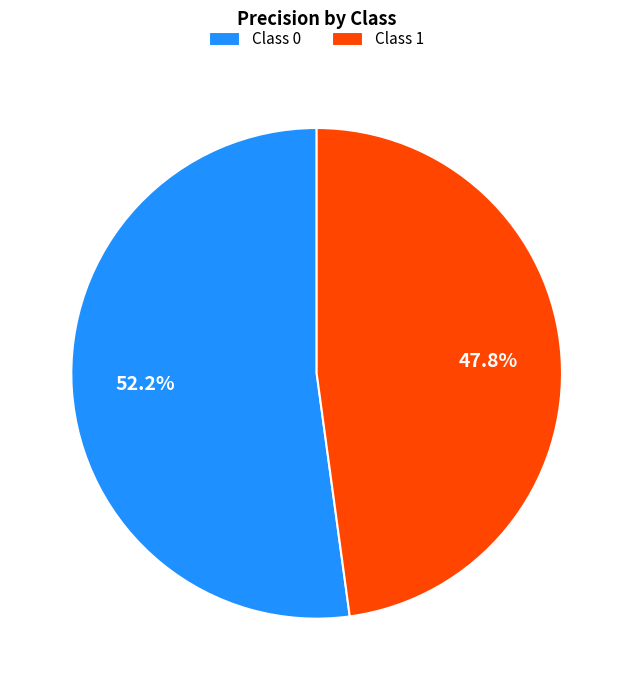

How many slices are in this pie chart?

2